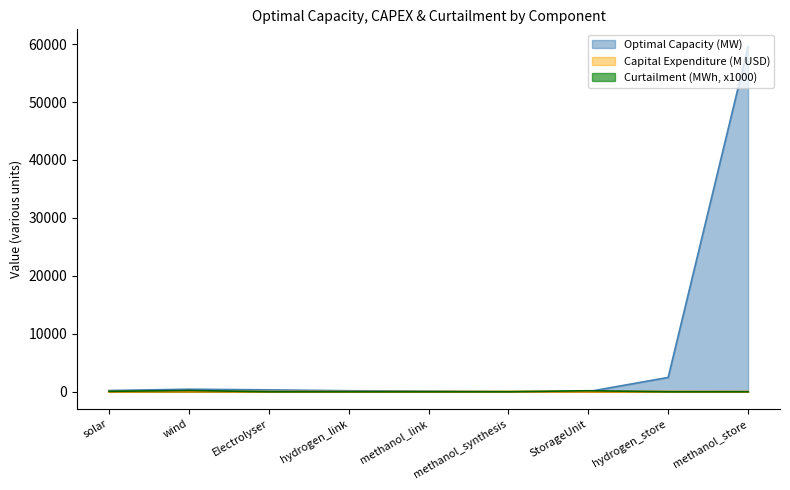

What is the sum of all Curtailment values?

455.2